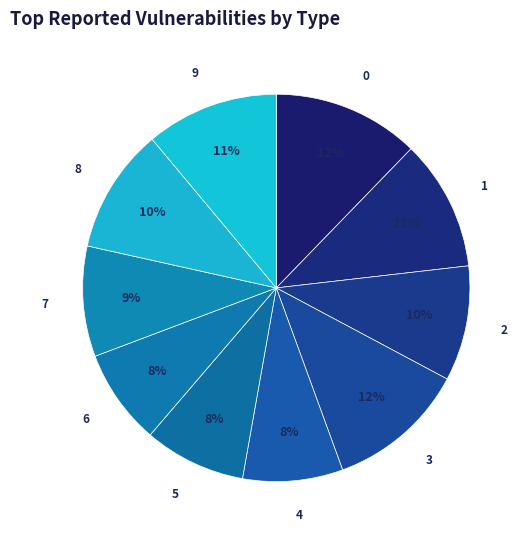

Do 1 and 0 together represent more than half of the pie?

No